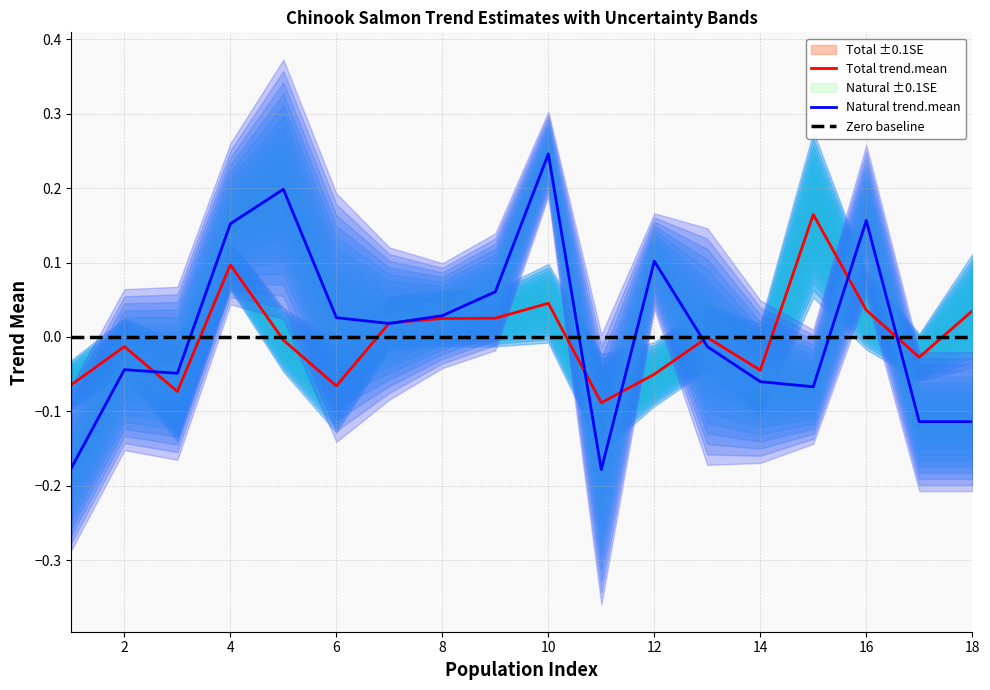

The Total trend.mean series shows -0.0 at 12. True or false?

False